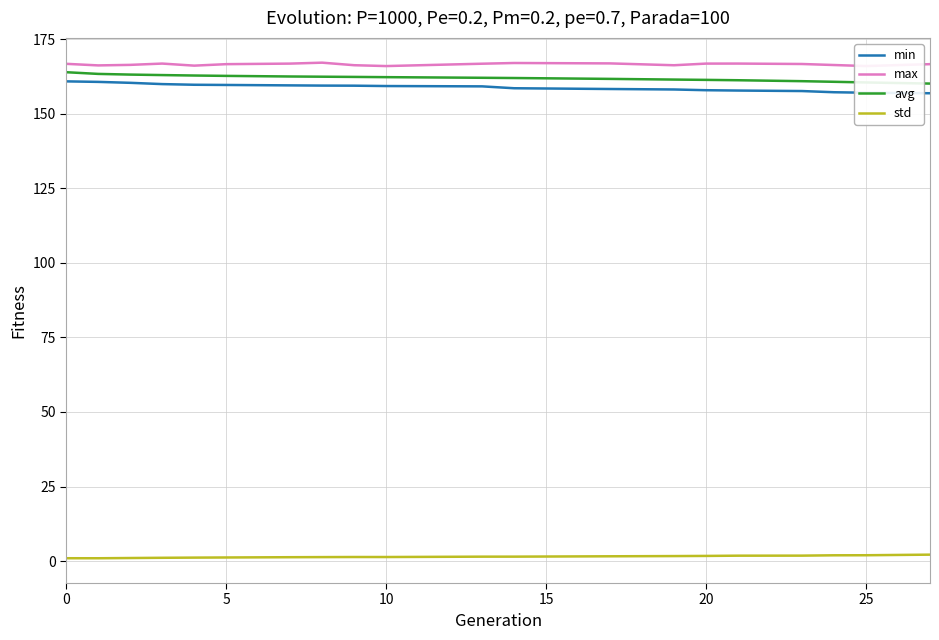

True or false: std and min intersect in this chart.

False